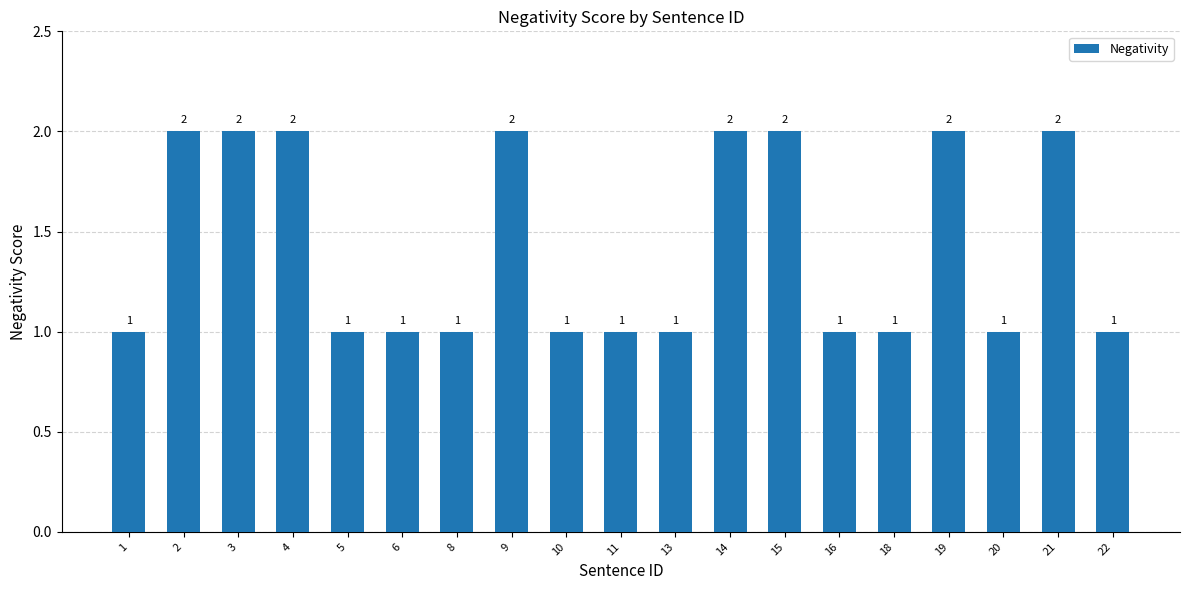

How many values exceed 1?

8